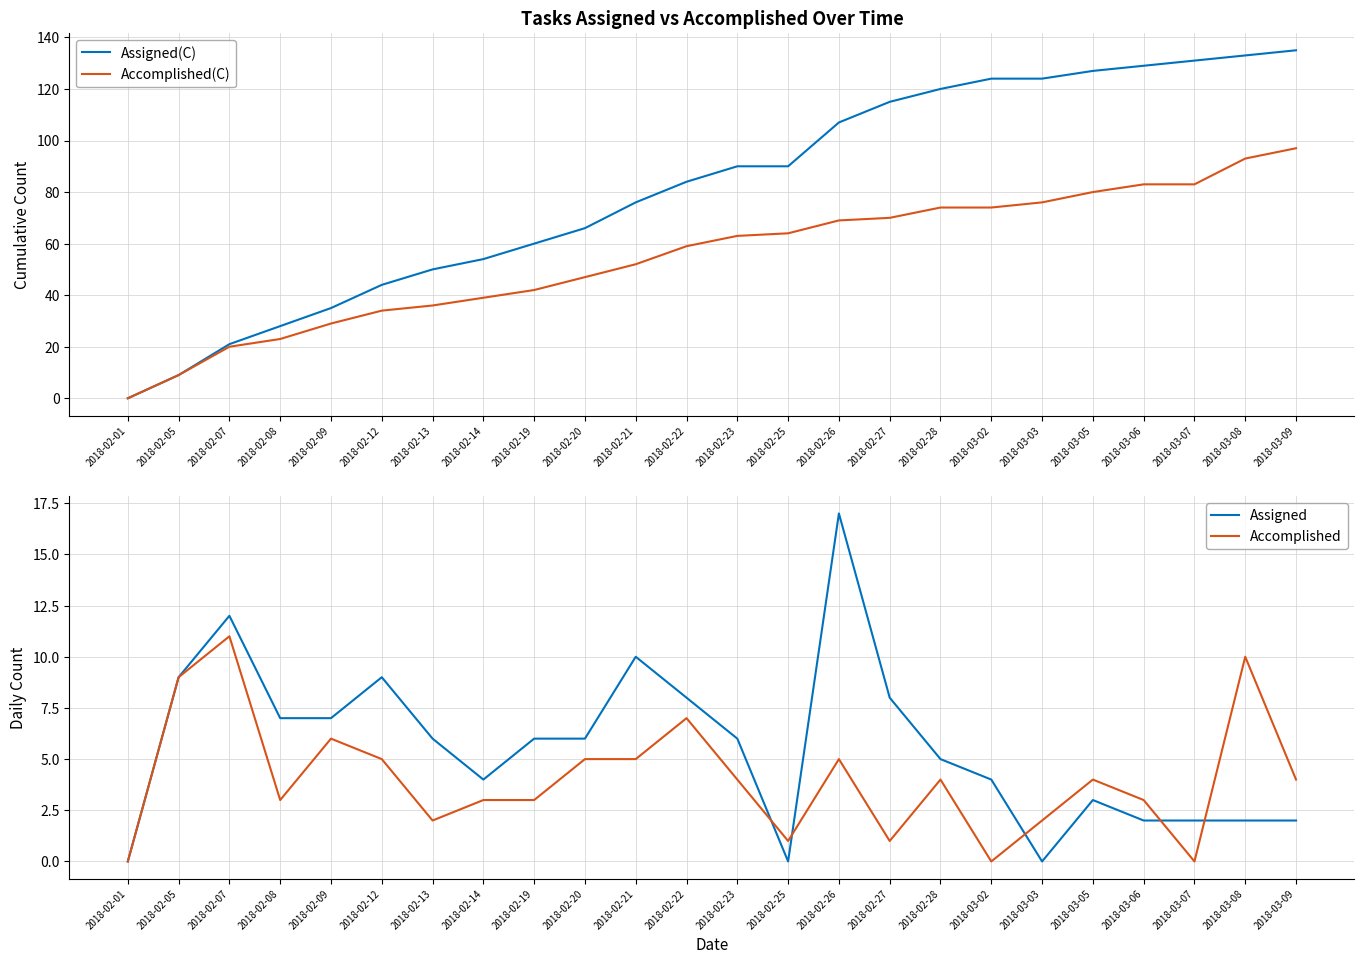

How many lines are shown in the chart?

4